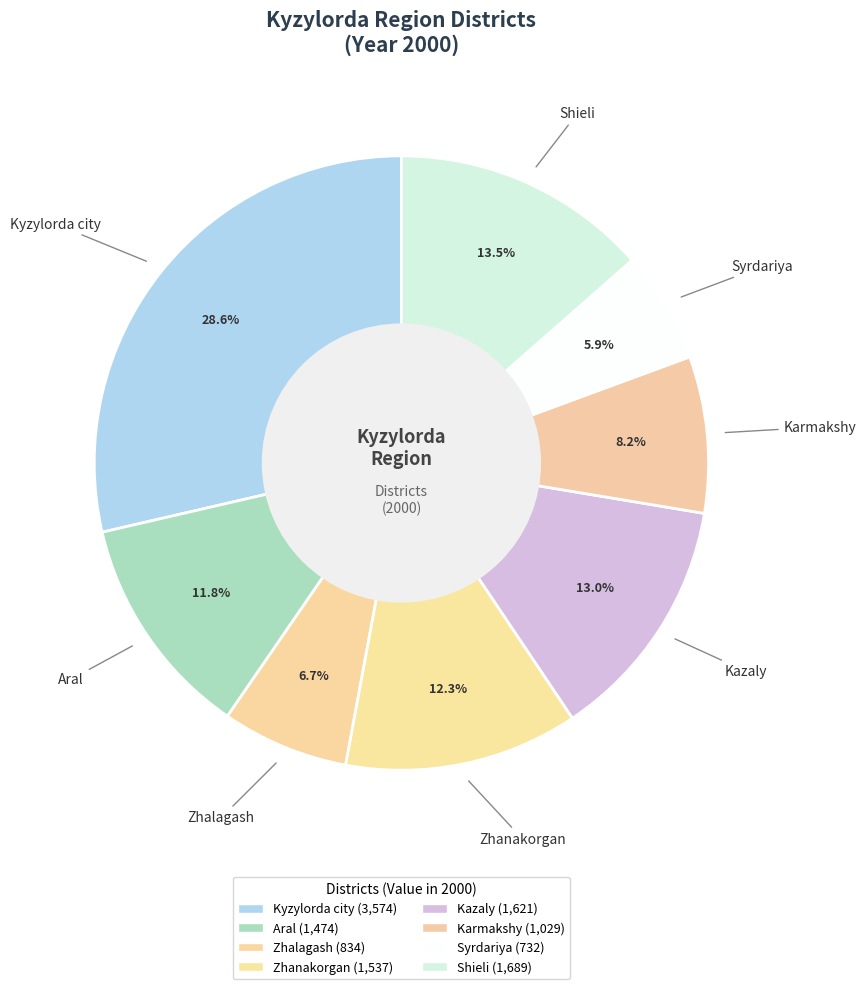

How many slices are in this pie chart?

8